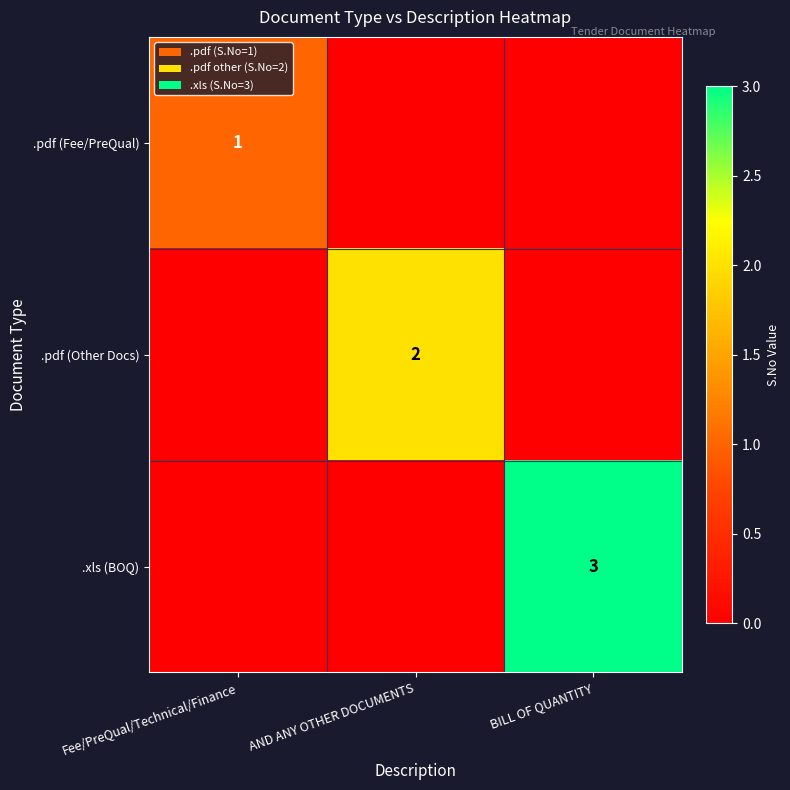

True or false: .xls (BOQ) has a value of 3 at BILL OF QUANTITY.

True